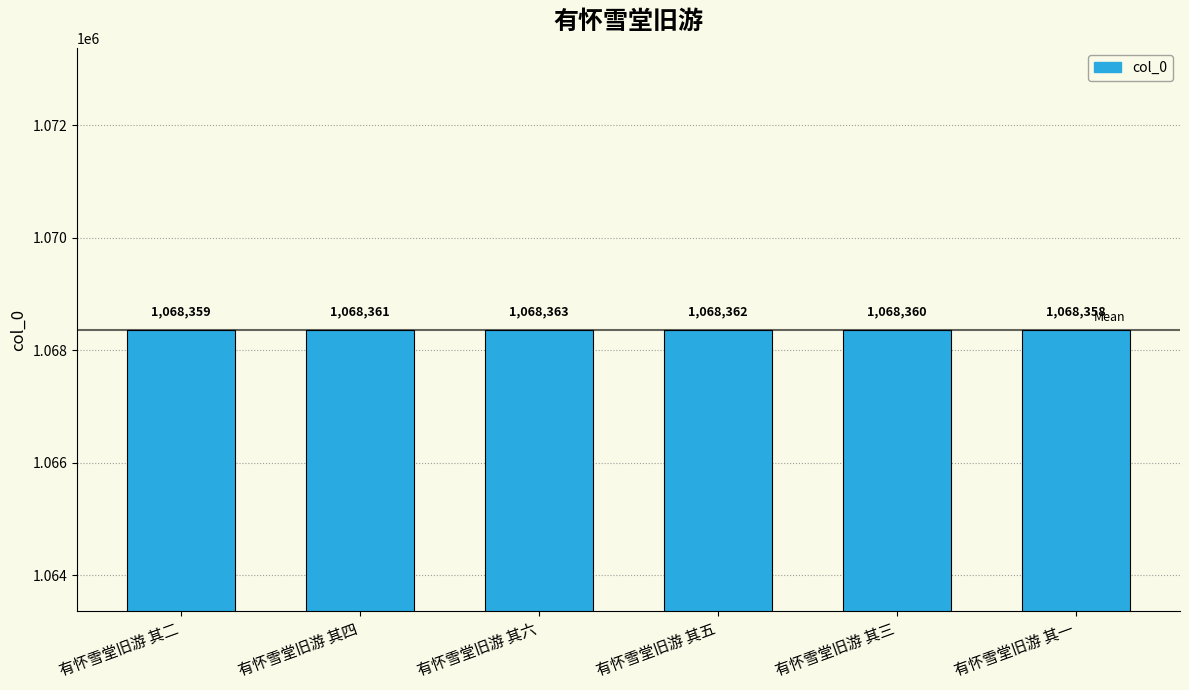

Reading left to right, extract all data points from this chart.

有怀雪堂旧游 其二=1068359	有怀雪堂旧游 其四=1068361	有怀雪堂旧游 其六=1068363	有怀雪堂旧游 其五=1068362	有怀雪堂旧游 其三=1068360	有怀雪堂旧游 其一=1068358